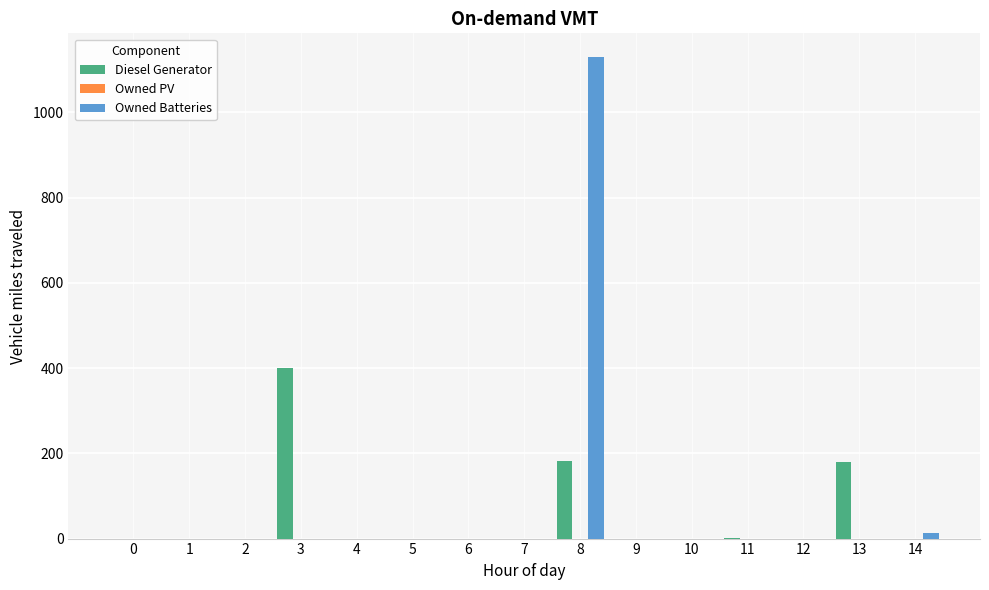

Does the chart contain stacked bars?

No